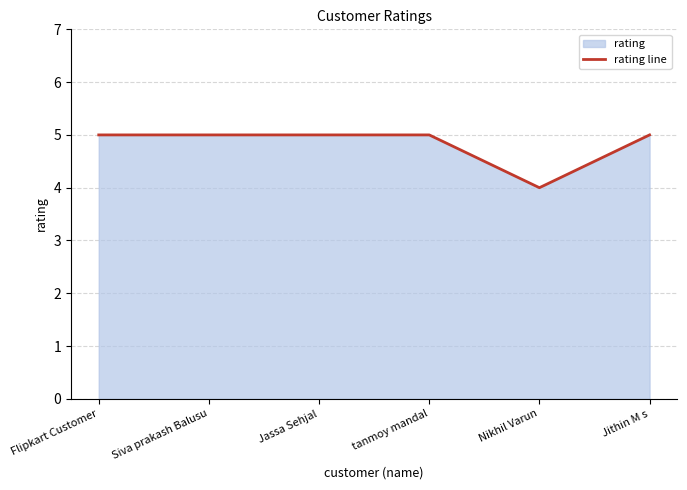

What is the maximum value shown in the chart?

5